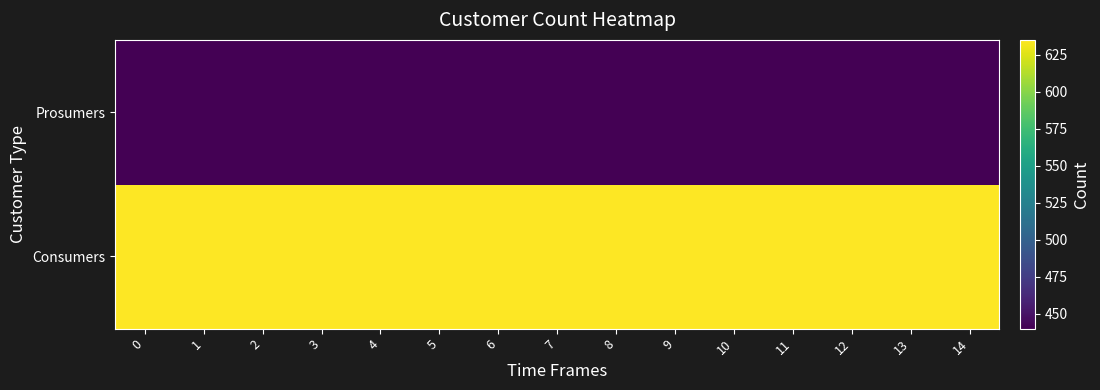

Reading right to left, list all the values displayed in this chart.

Consumers: 14=635	13=635	12=635	11=635	10=635	9=635	8=635	7=635	6=635	5=635	4=635	3=635	2=635	1=635	0=635
Prosumers: 14=440	13=440	12=440	11=440	10=440	9=440	8=440	7=440	6=440	5=440	4=440	3=440	2=440	1=440	0=440